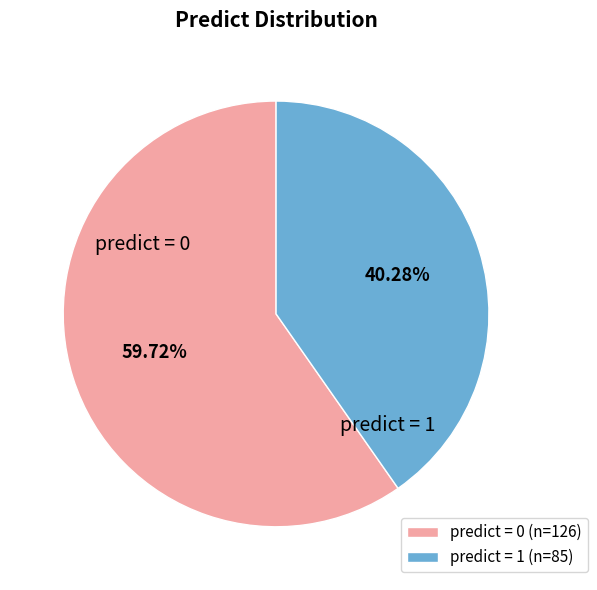

Is there a majority slice in this chart?

Yes